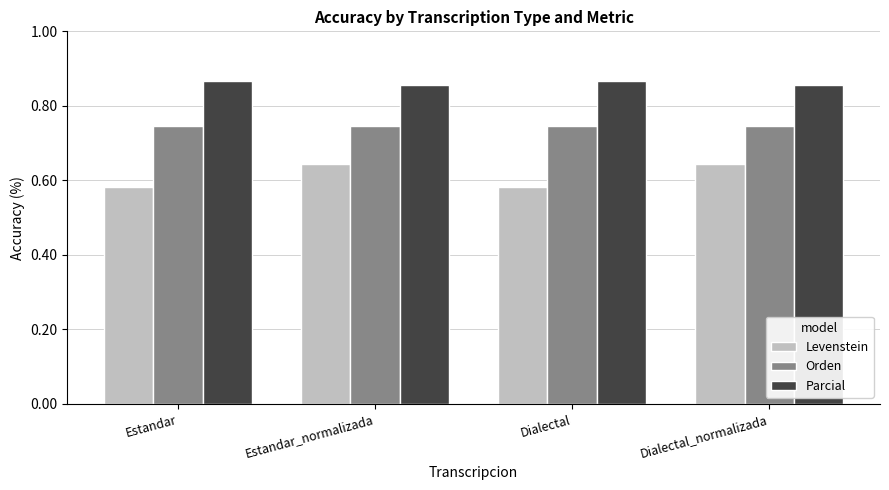

The Parcial series shows 151.4 at Estandar_normalizada. True or false?

False